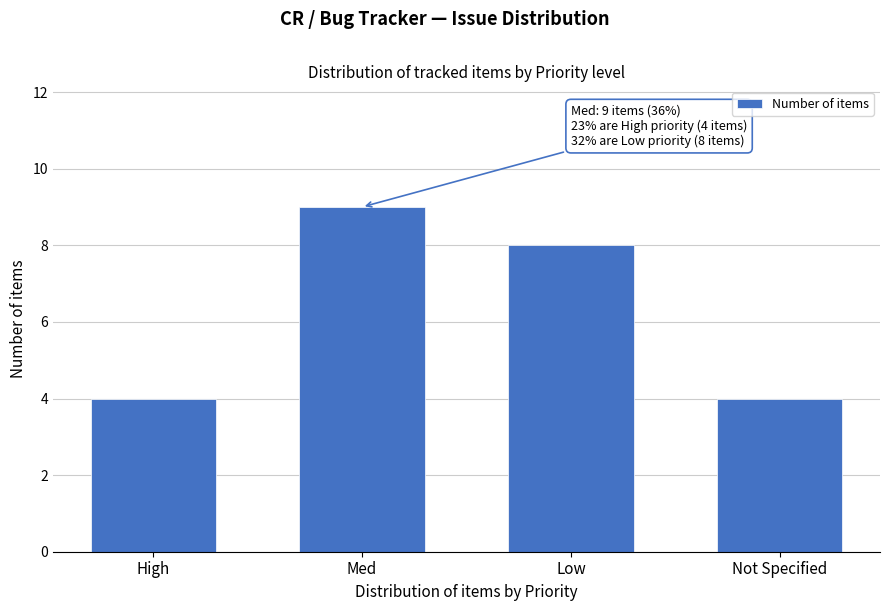

Reading right to left, transcribe all the data shown in this chart.

4	8	9	4